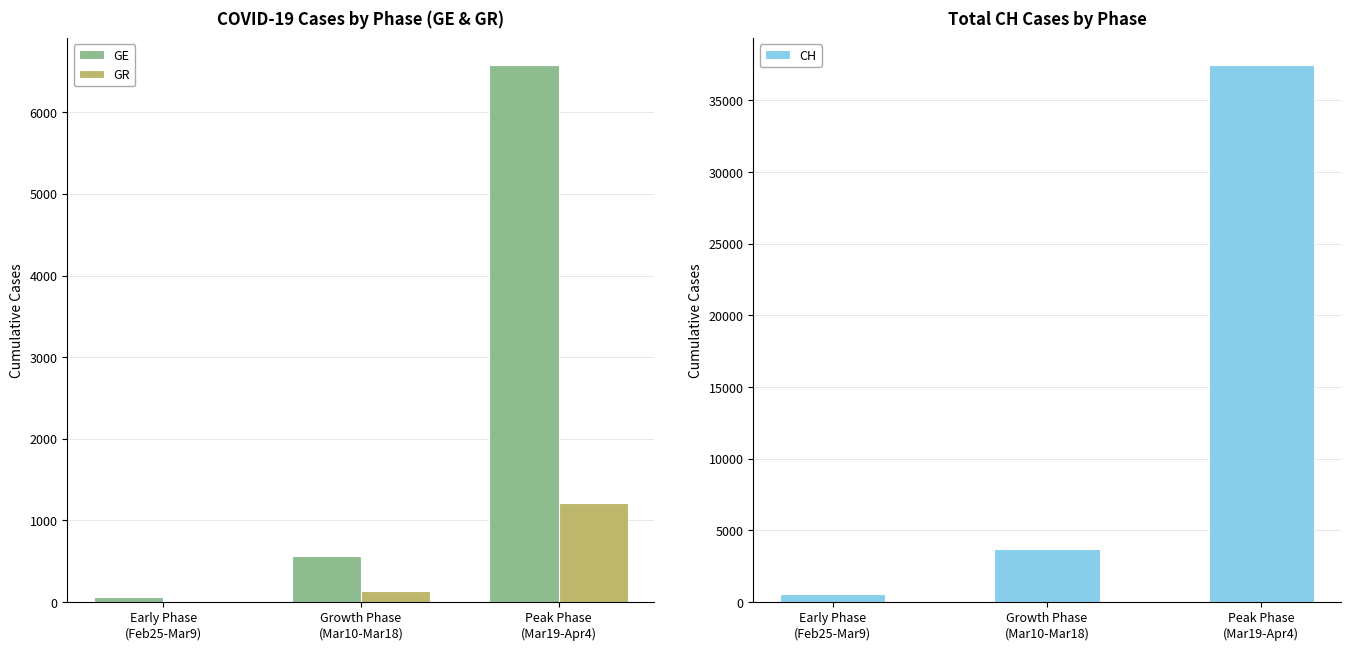

What is the value of the CH bar at the 2nd from the left?

3673